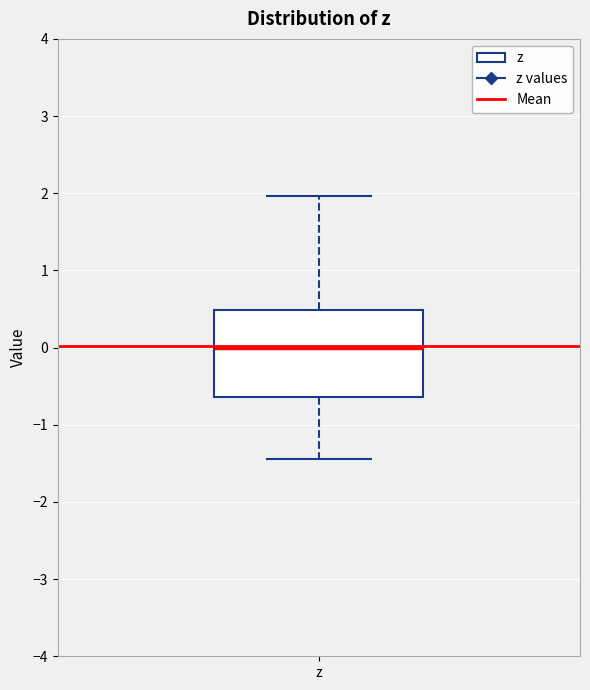

Transcribe this box plot: give where the median line is, the range the box spans, and where the two whiskers end, as read against the y-axis. The values are not printed on the chart, so give them approximately, as read against the axis.

median 0.0, box -0.6 to 0.5, whiskers -1.4 to 2.0